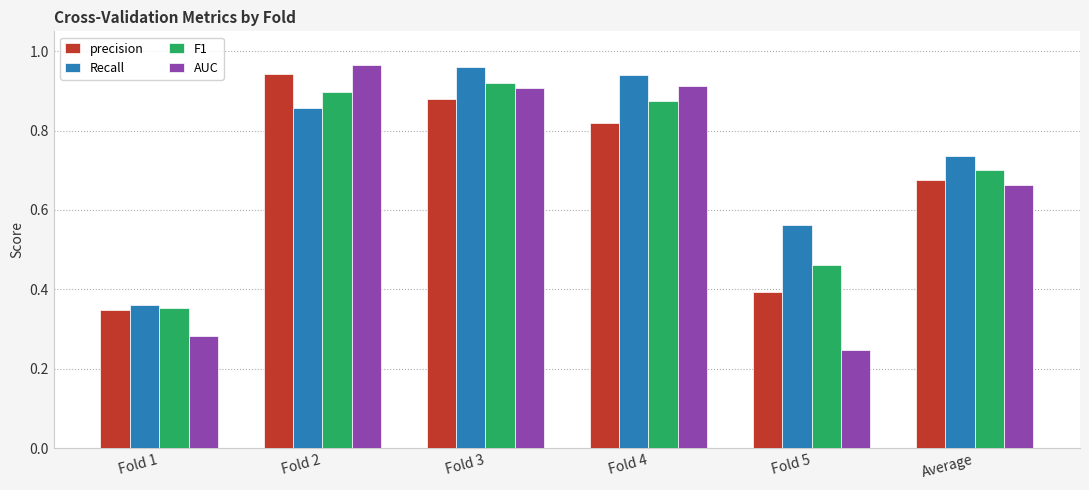

What is the total value across all series at Average?

2.8